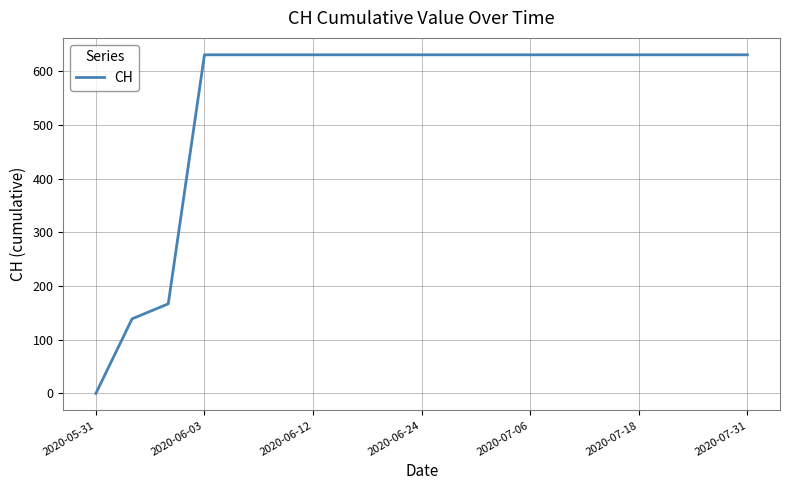

What is the difference between the maximum and minimum values?

631